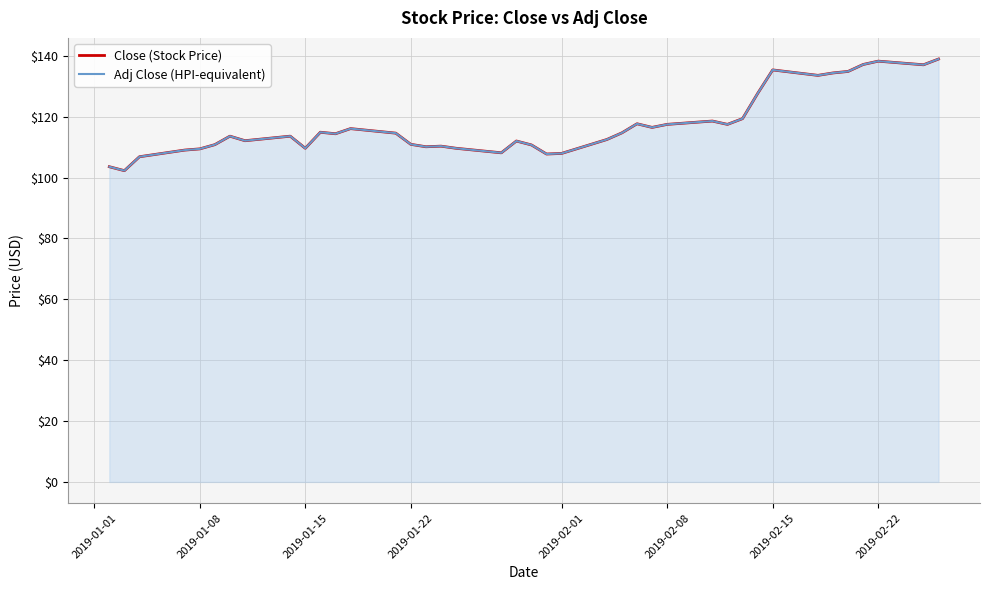

True or false: Close (Stock Price) has a value of 245.7 at 38.

False